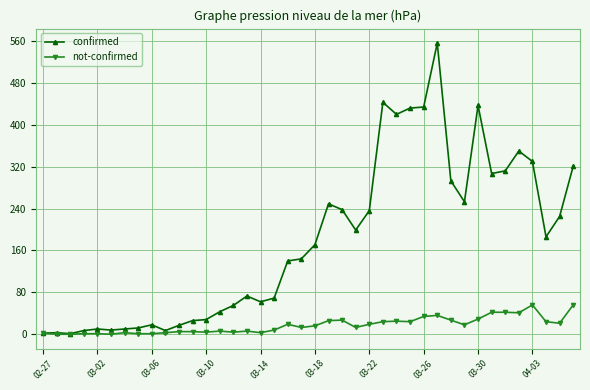

Which series has the widest spread of values?

confirmed